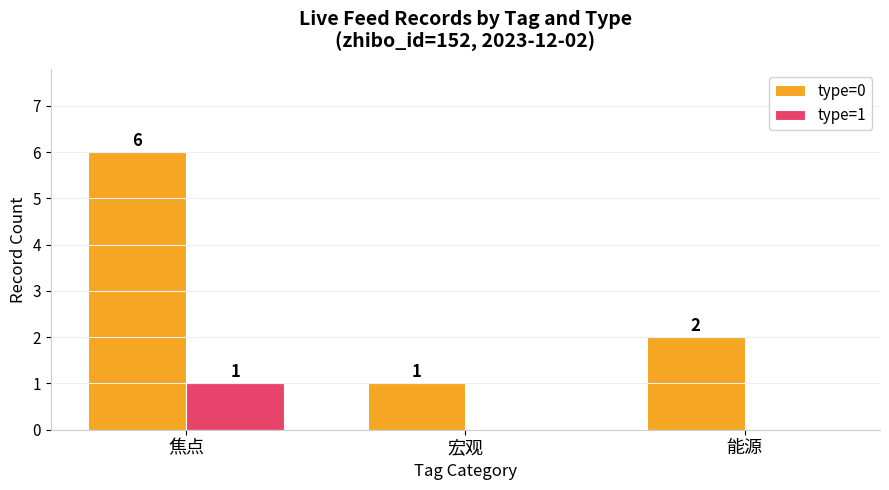

What is the maximum value for type=0?

6